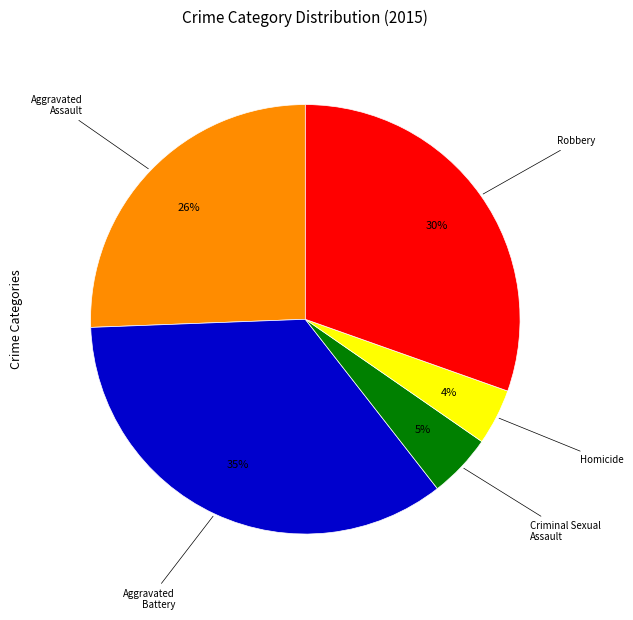

Which has a higher value, Aggravated Assault or Criminal Sexual Assault?

Aggravated Assault